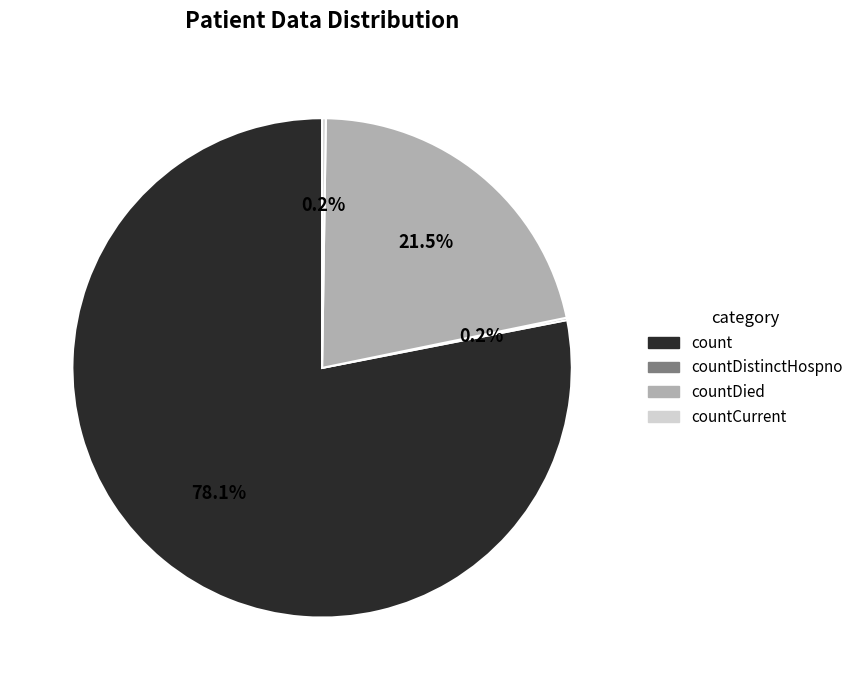

Does any single category account for the majority?

Yes